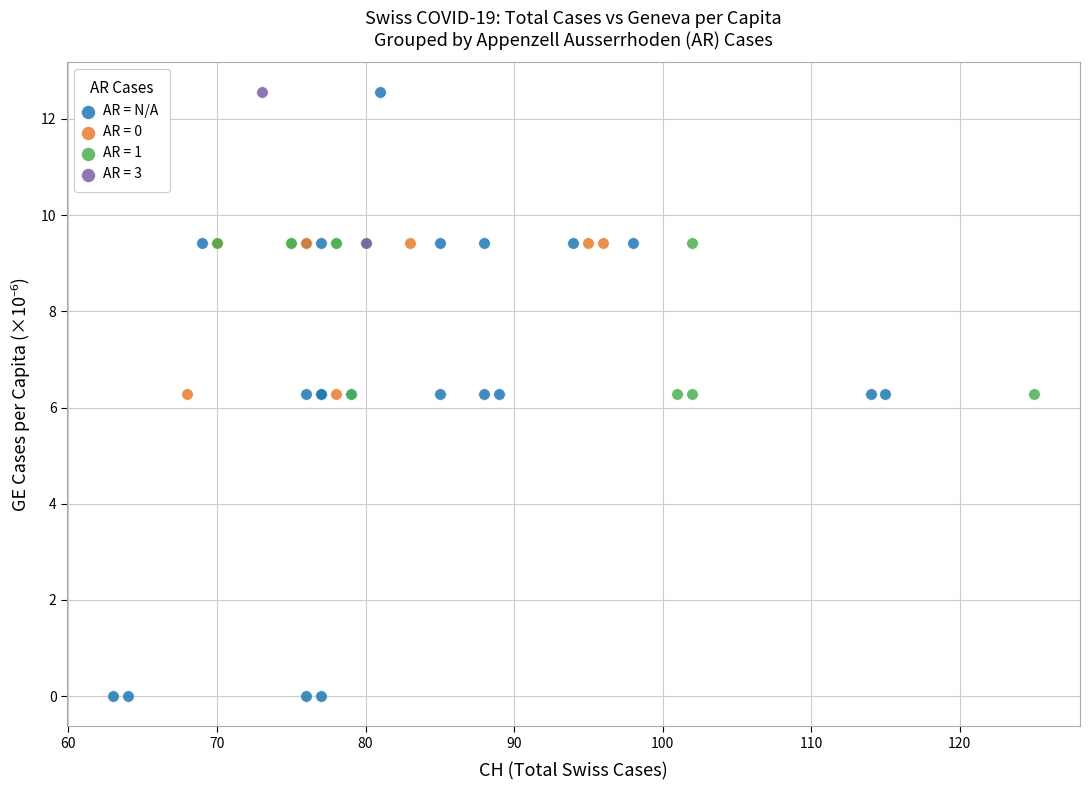

What are all the series names shown in the legend?

AR = N/A, AR = 0, AR = 1, AR = 3